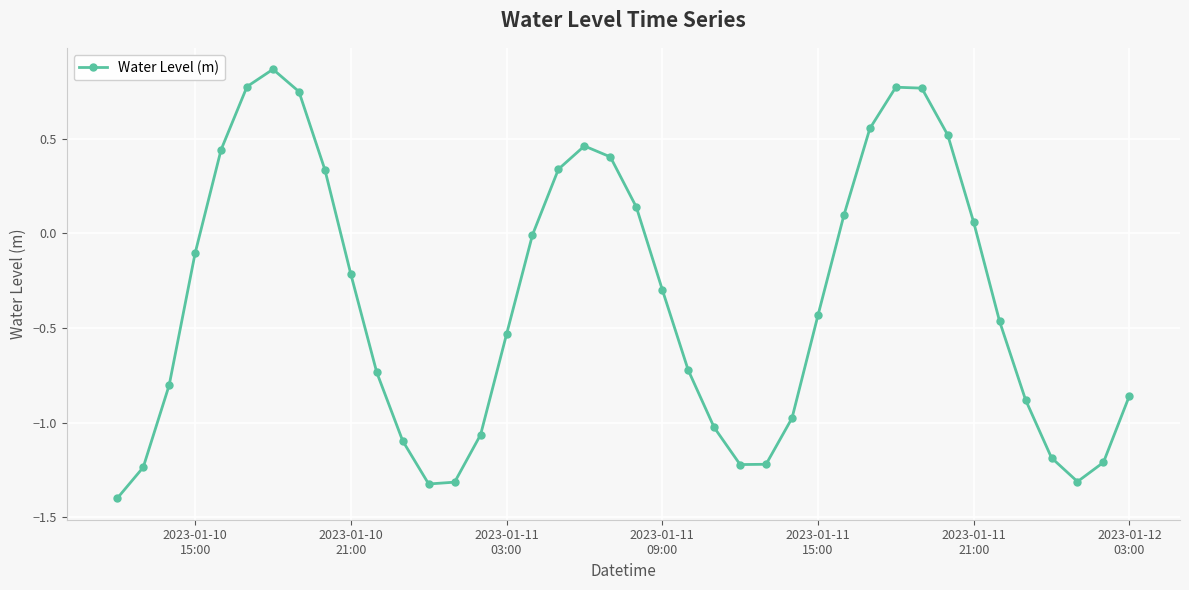

What is the minimum value shown in the chart?

-1.4